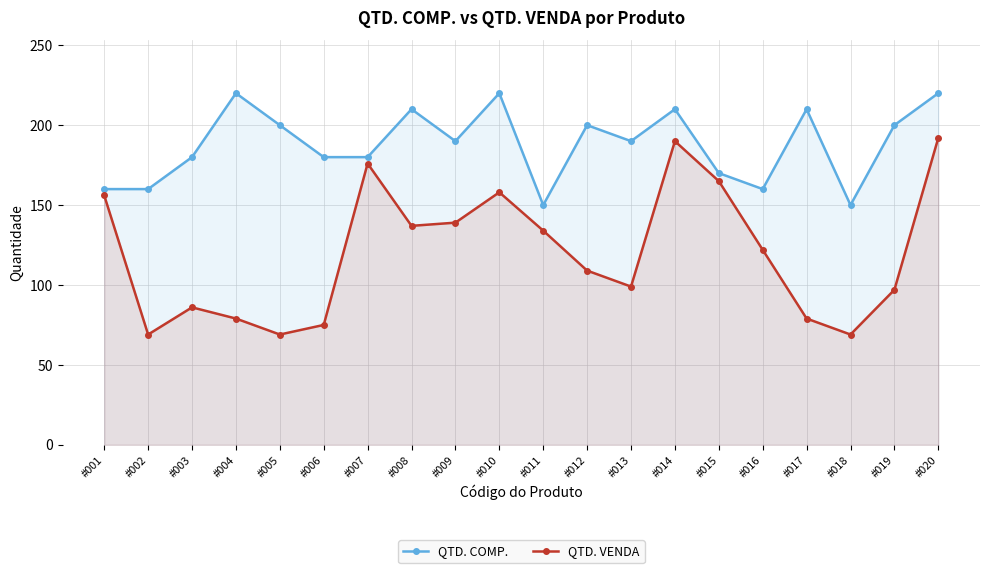

What are all the series names shown in the legend?

QTD. COMP., QTD. VENDA